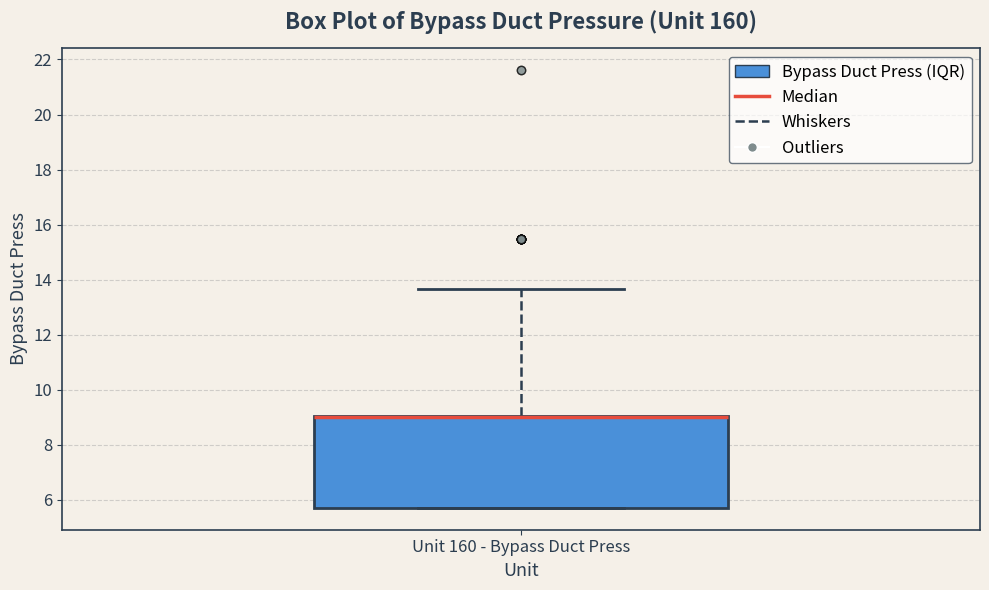

Transcribe this box plot: give where the median line is, the range the box spans, and where the two whiskers end, as read against the y-axis. The values are not printed on the chart, so give them approximately, as read against the axis.

median 9.0 (drawn on the box's upper edge), box 5.8 to 9.0, whiskers 5.8 to 13.6